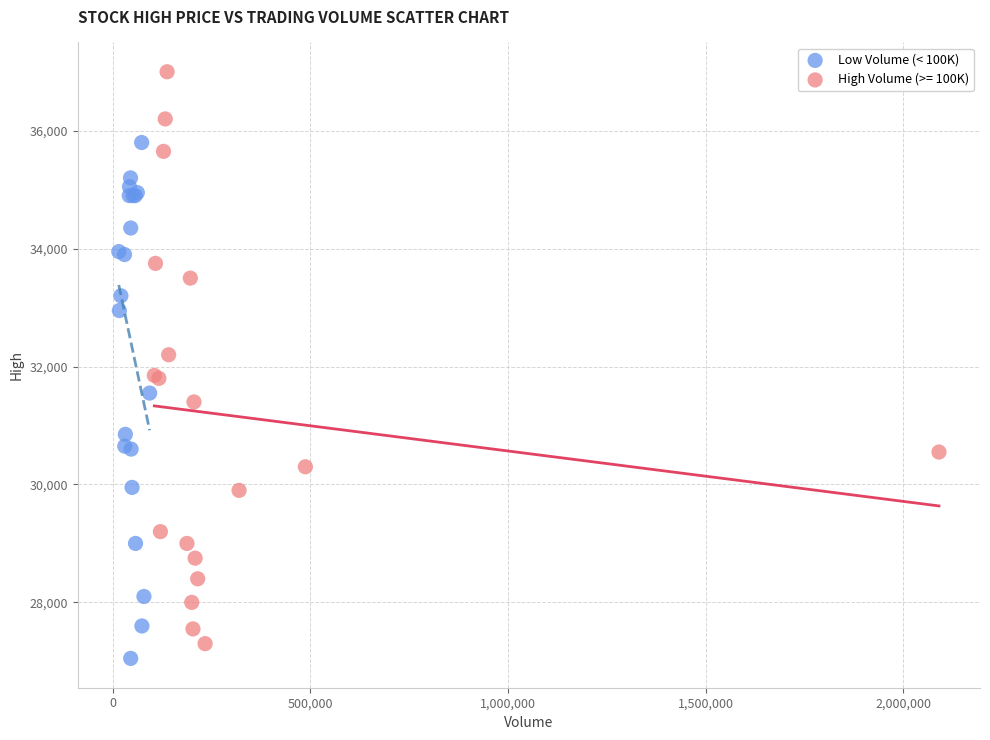

Which series reaches the maximum Y coordinate?

High Volume (>= 100K)